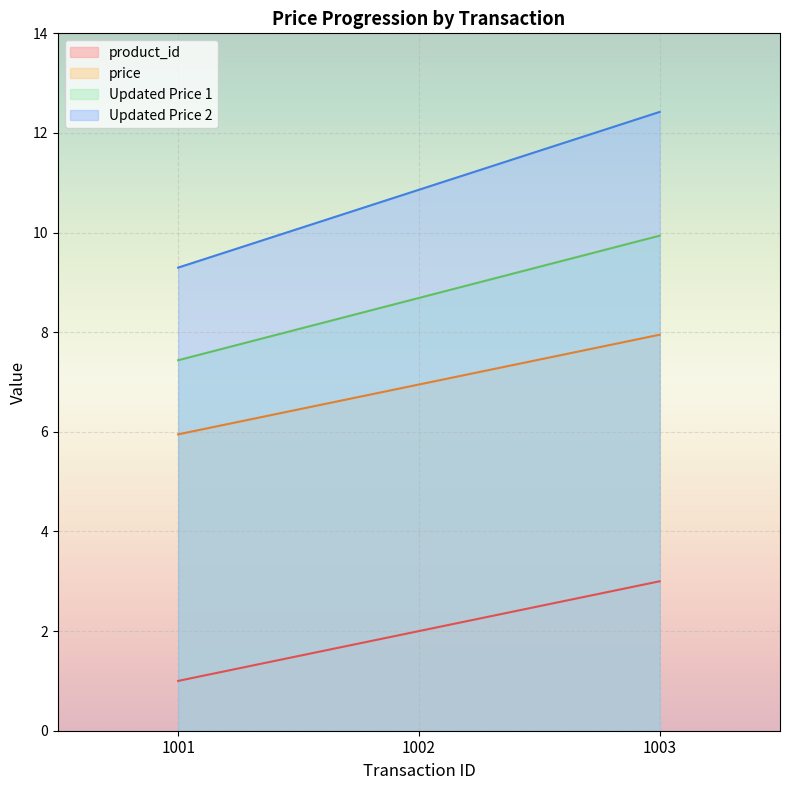

Which category has the highest value in the Updated Price 1 series?

1003